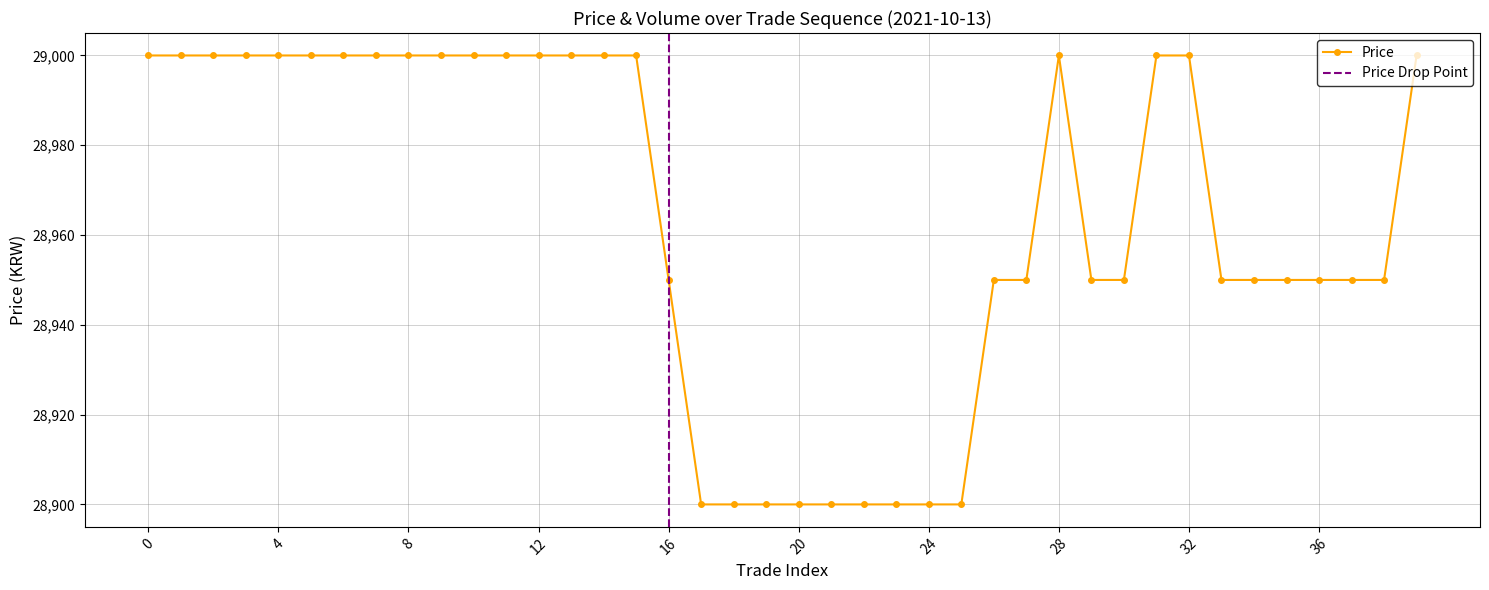

What value does the data have at 6, to the nearest 5?

29000